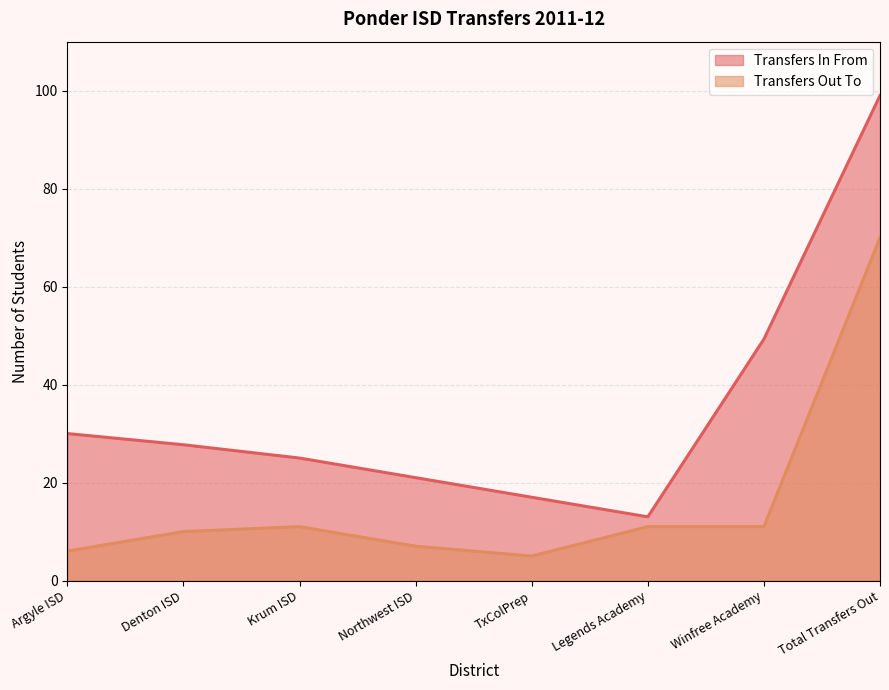

What is the difference between the maximum and minimum values in the Transfers In From series?

86.0